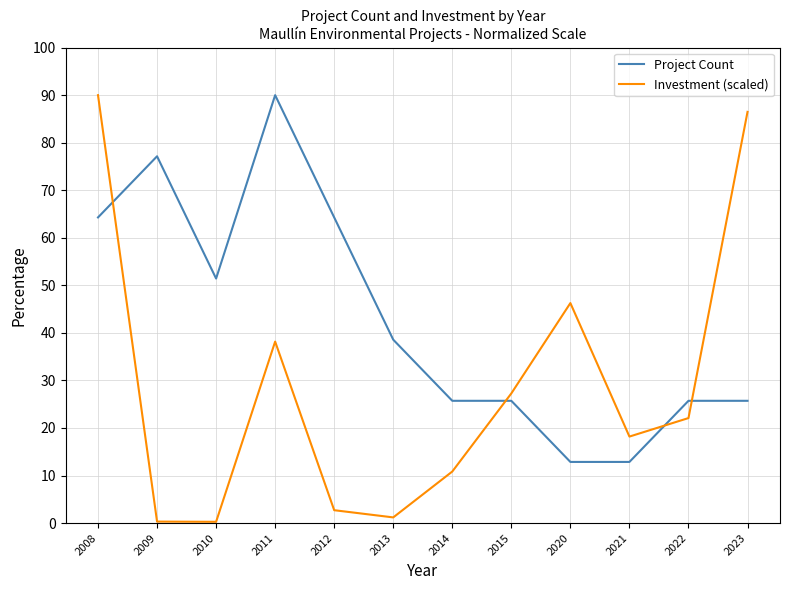

Does the chart have visible grid lines?

Yes